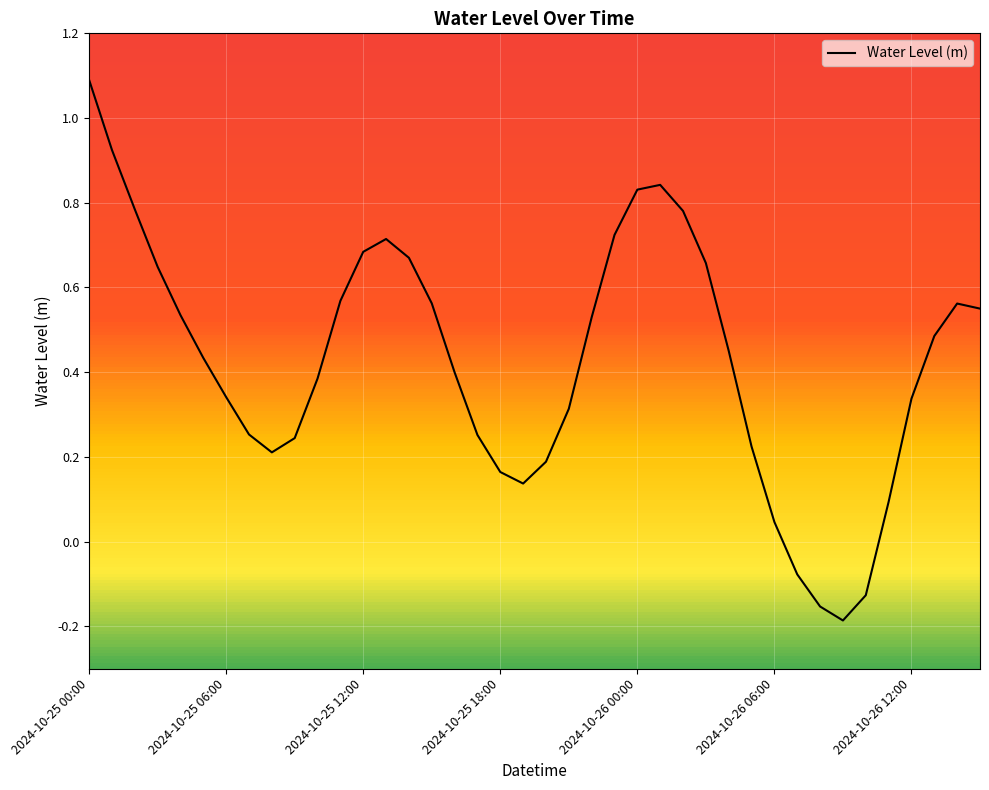

What is the sum of all values?

17.1